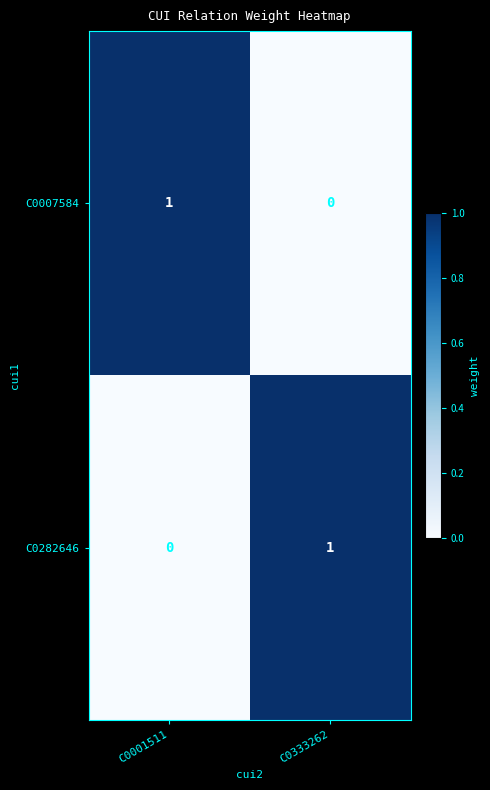

Rank the series at C0001511 from lowest to highest value.

C0282646, C0007584